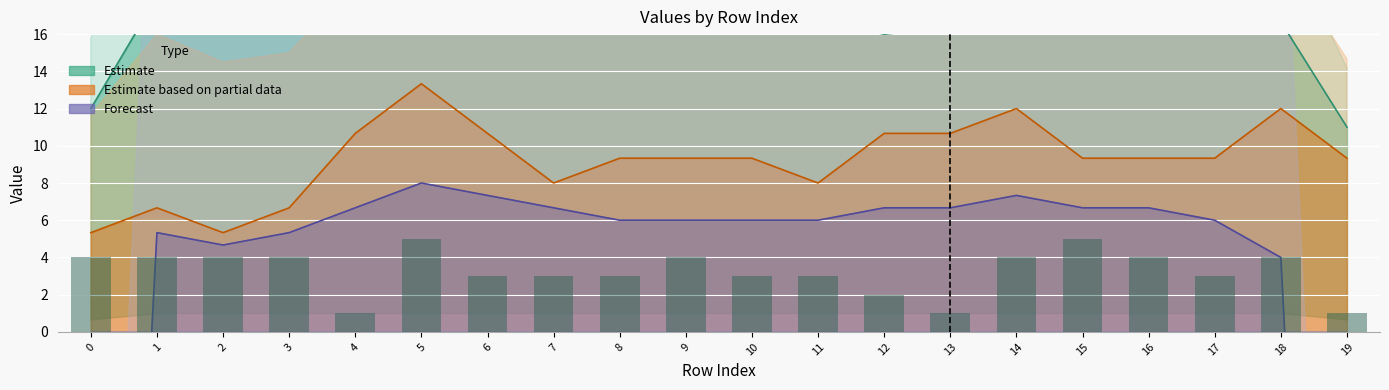

What is the maximum value shown in the chart?

103